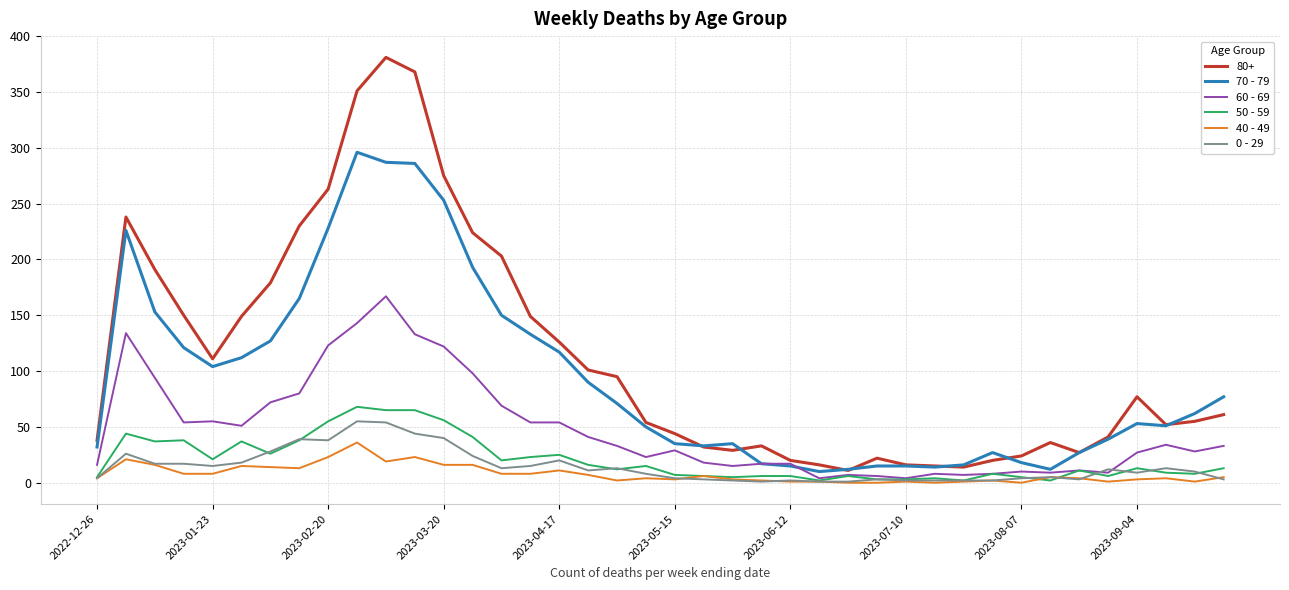

Which series has the largest total across all categories?

80+